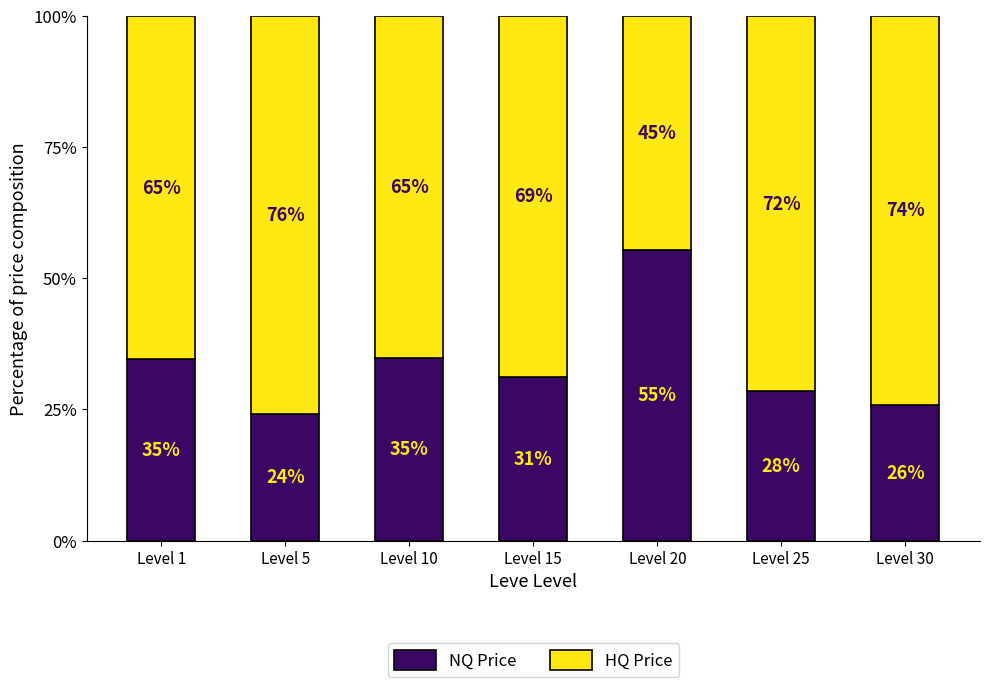

What is the lowest value of the NQ Price series?

24.1